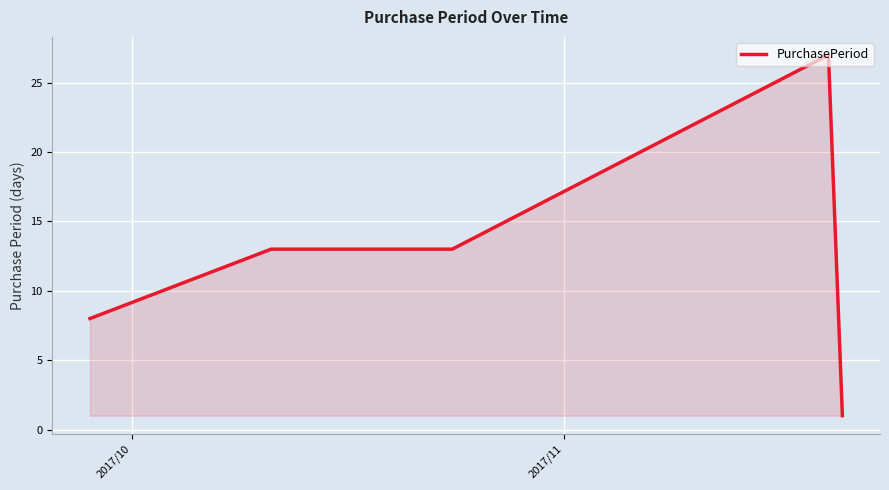

What is the difference between the second highest and minimum values?

12